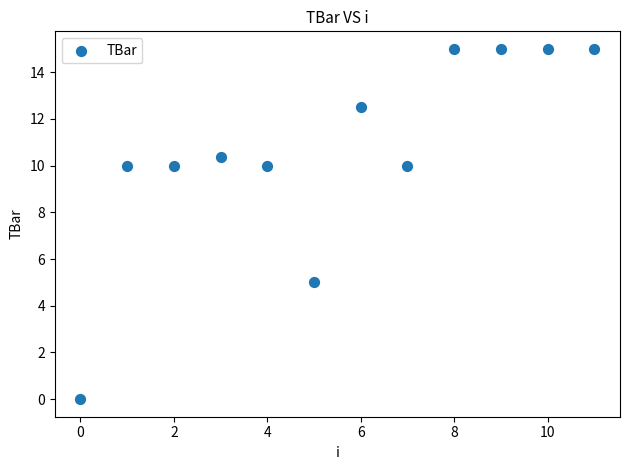

What is the range of Y values (max minus min)?

15.0